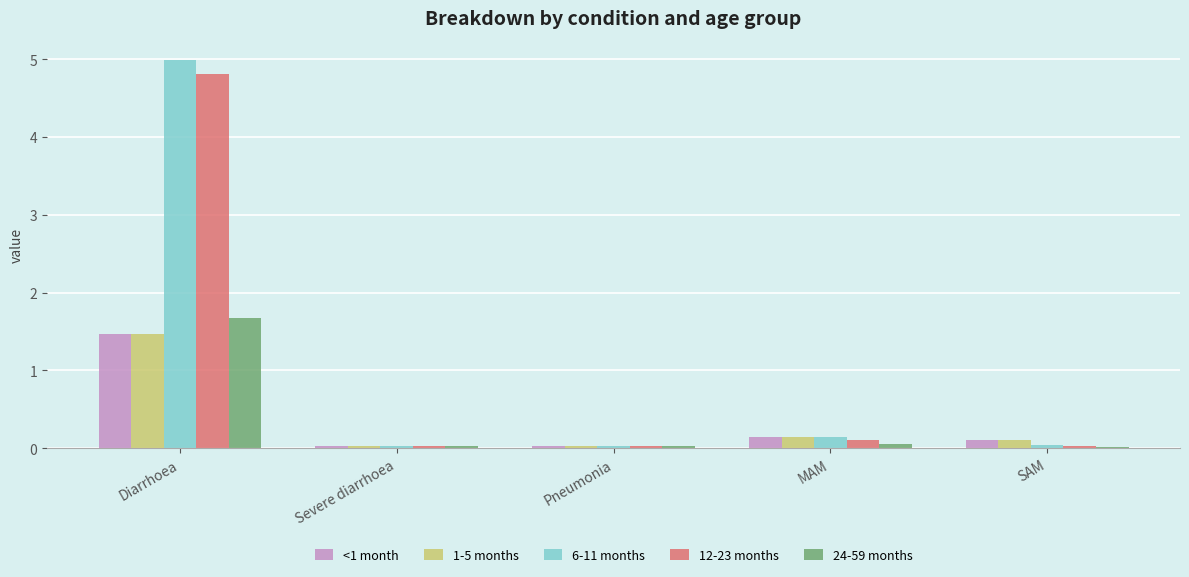

The value of 6-11 months at SAM is 0.0. True or false?

True